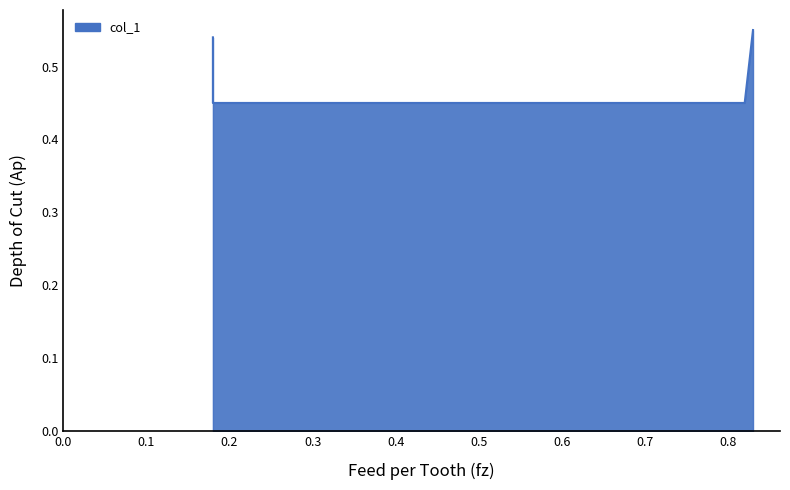

Does the chart have visible grid lines?

No